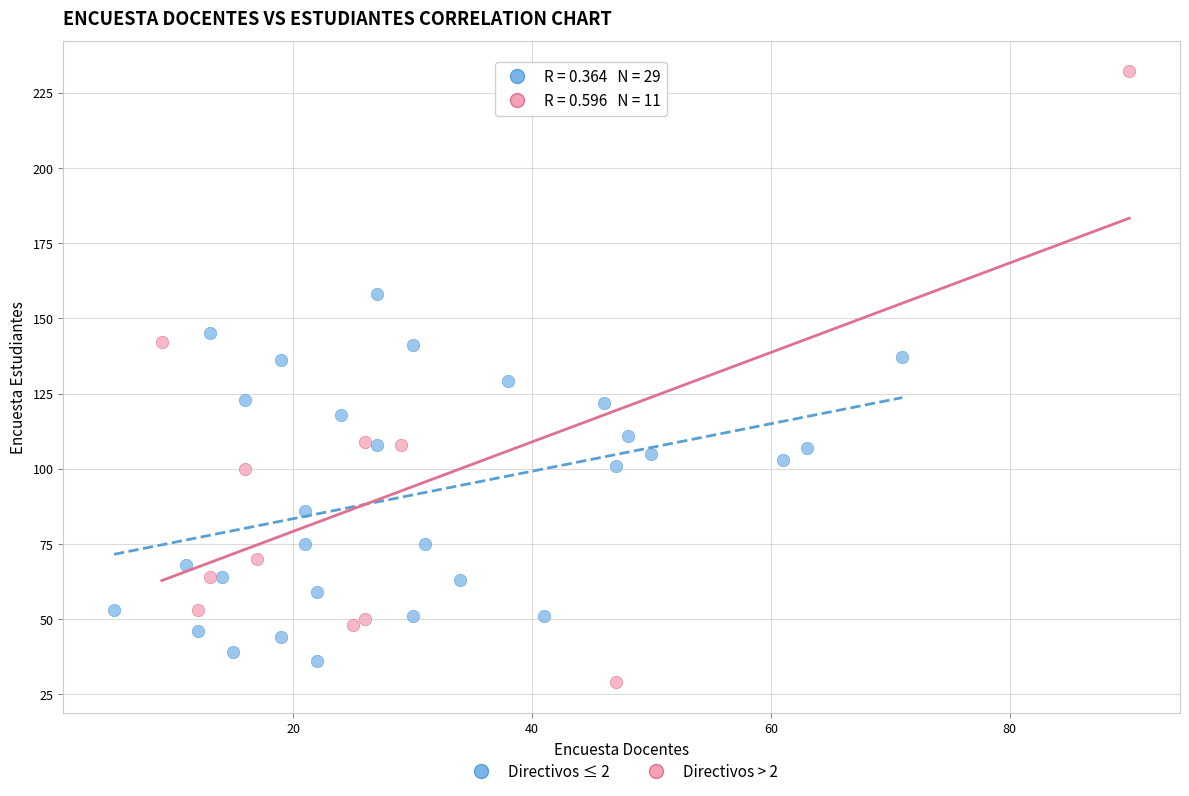

Which series reaches the maximum Y coordinate?

Directivos > 2